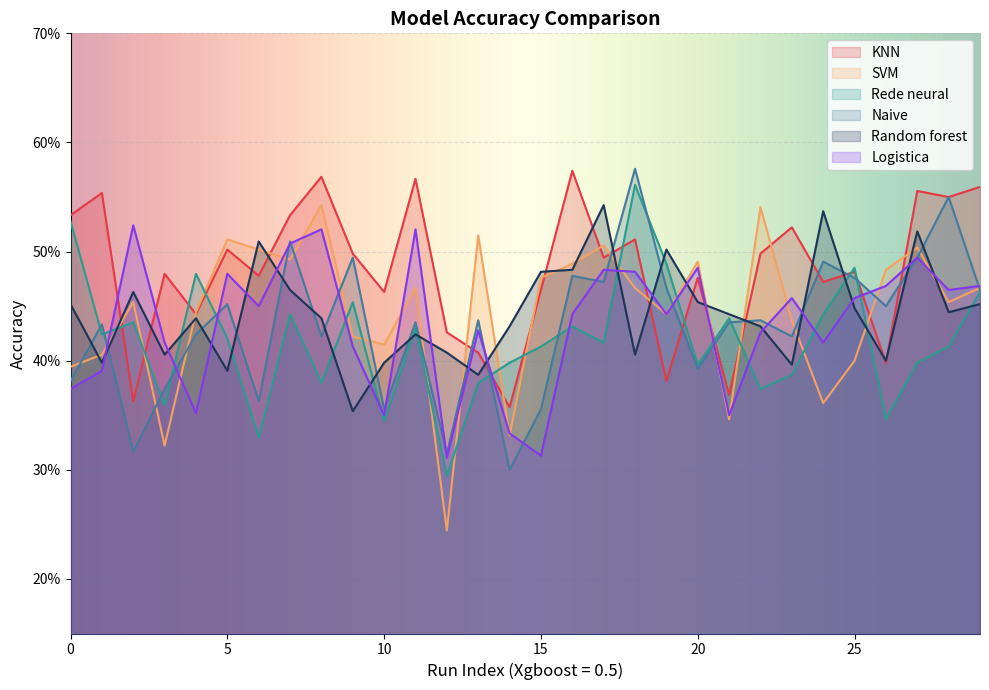

Which series has the widest spread of values?

SVM